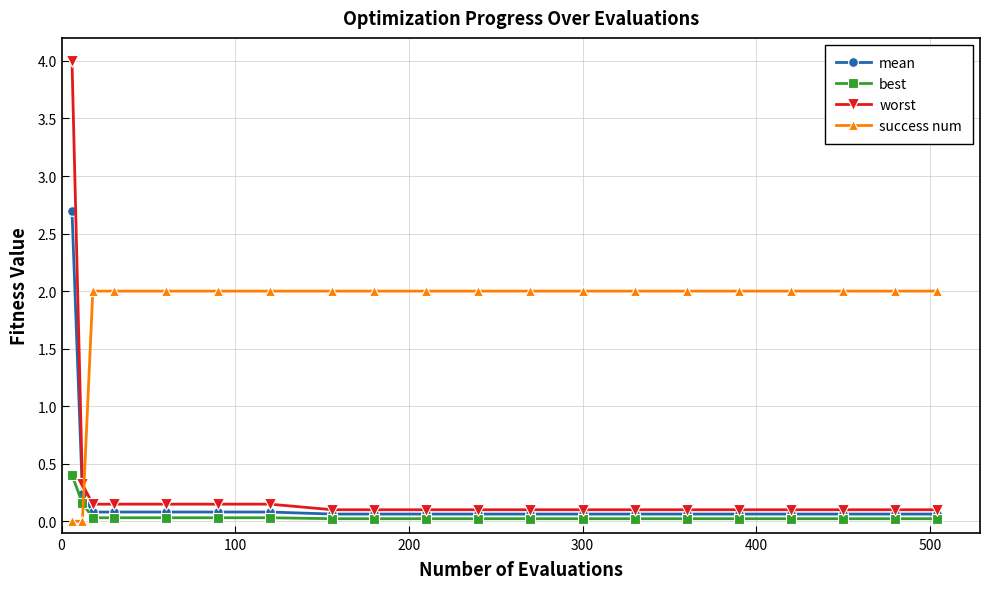

True or false: best and worst intersect in this chart.

False